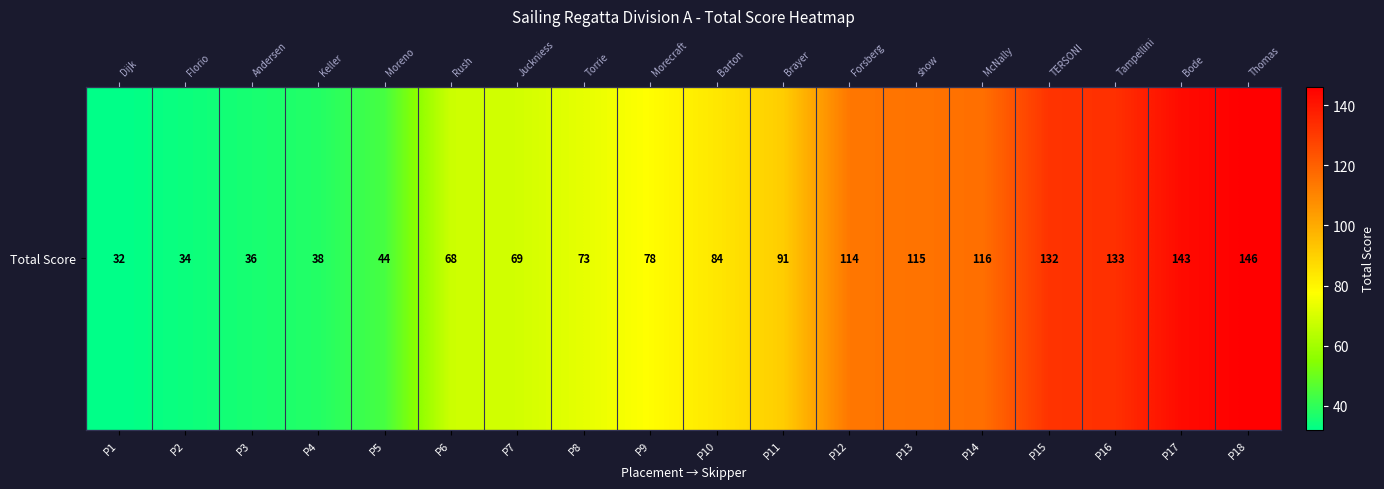

The value at P8 is 73. True or false?

True